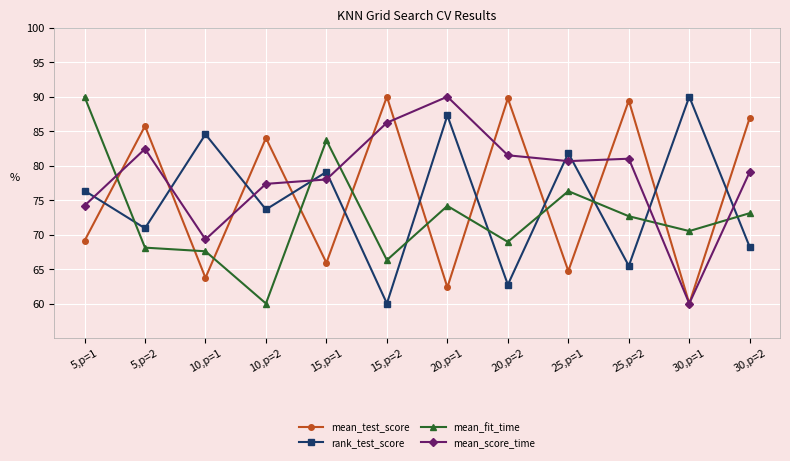

True or false: mean_score_time has a value of 78.0 at 15,p=1.

True